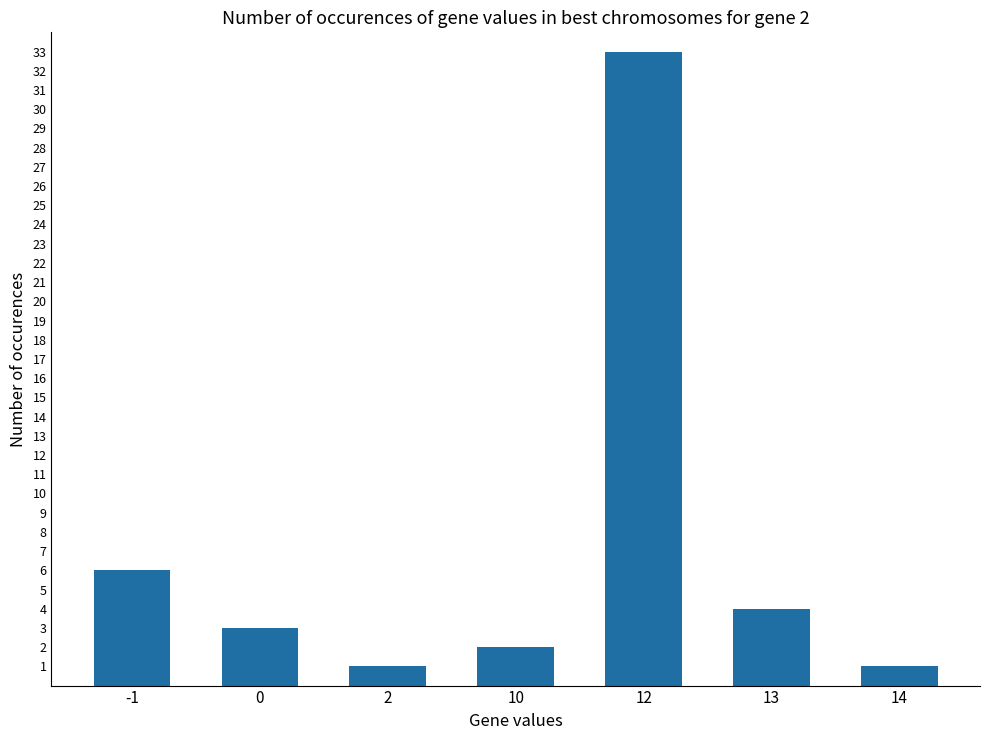

How many data points does each series have?

7